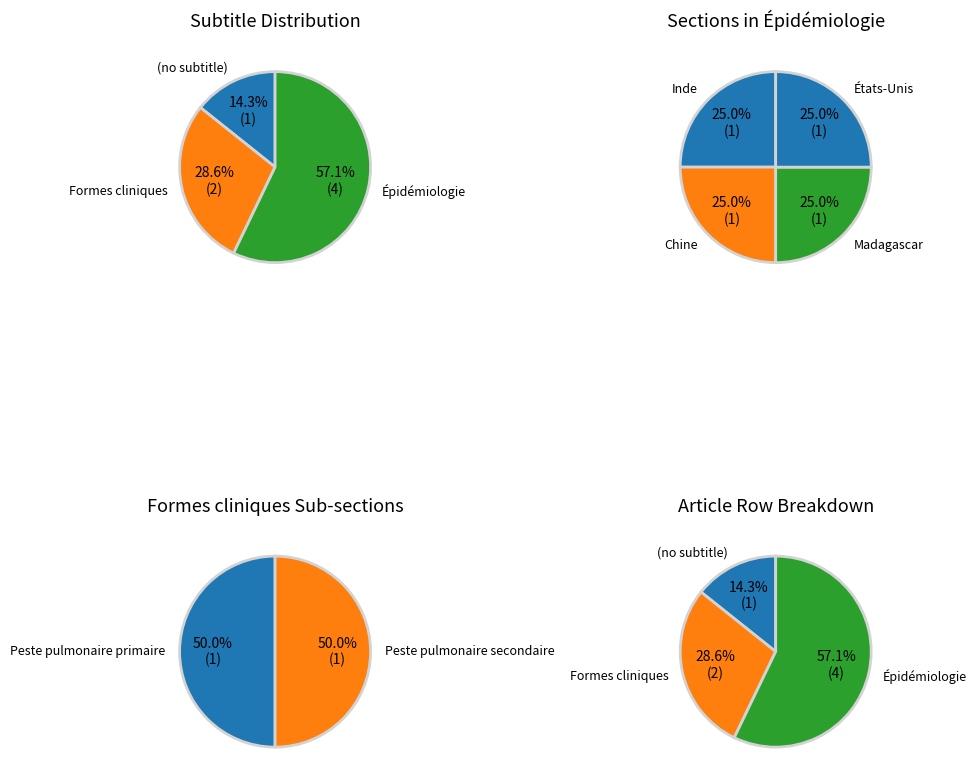

How many slices are in this pie chart?

2